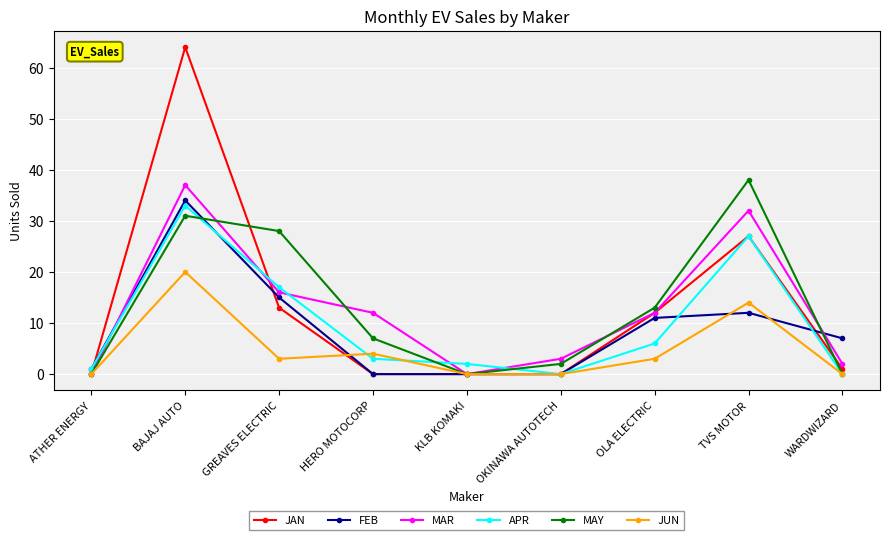

True or false: FEB and MAR cross at least once.

True